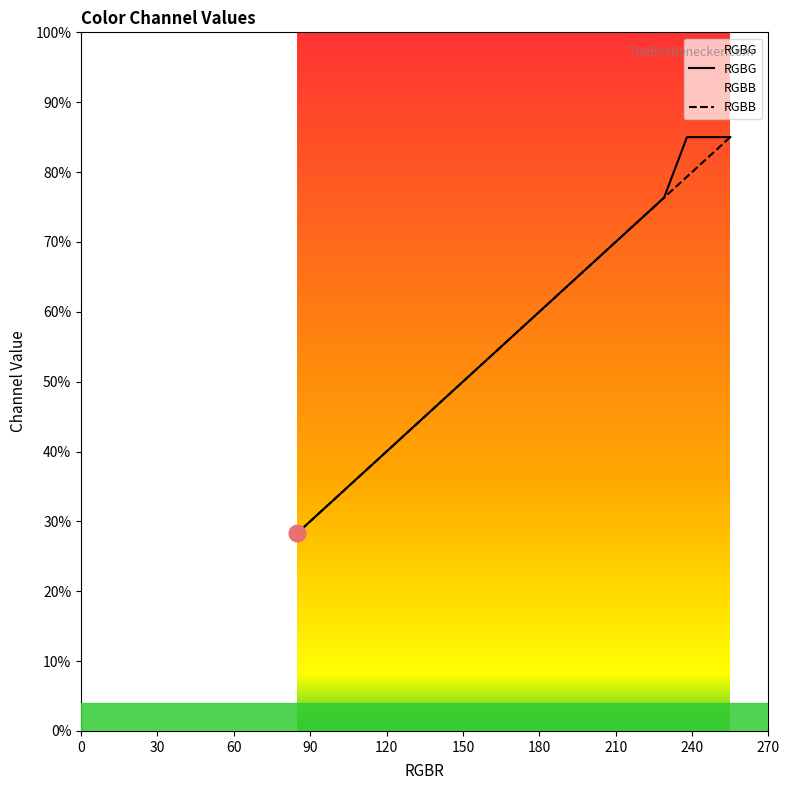

What is the greatest value displayed?

255